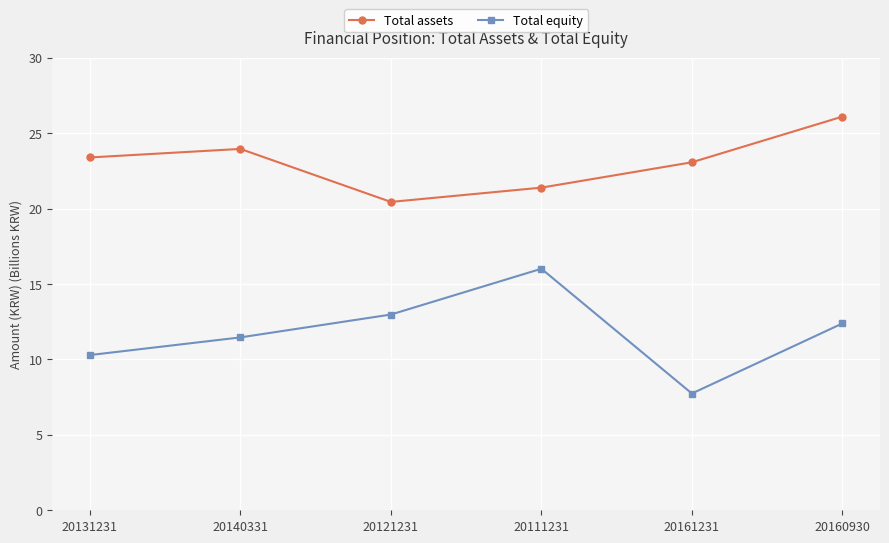

How many data points in Total equity are less than 12?

3